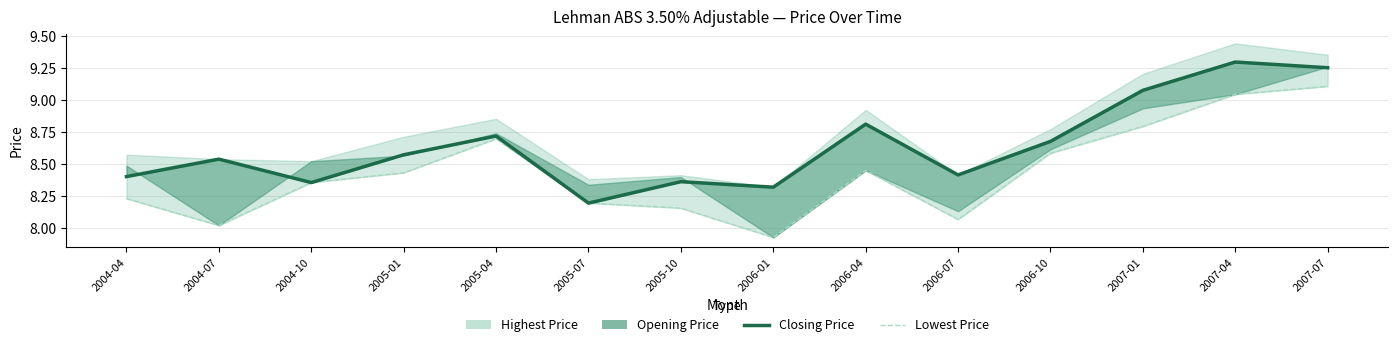

Reading left to right, extract all data points from this chart.

Closing Price: 2004-04=8.4	2004-07=8.5	2004-10=8.4	2005-01=8.6	2005-04=8.7	2005-07=8.2	2005-10=8.4	2006-01=8.3	2006-04=8.8	2006-07=8.4	2006-10=8.7	2007-01=9.1	2007-04=9.3	2007-07=9.3
Lowest Price: 2004-04=8.2	2004-07=8.0	2004-10=8.4	2005-01=8.4	2005-04=8.7	2005-07=8.2	2005-10=8.2	2006-01=7.9	2006-04=8.5	2006-07=8.1	2006-10=8.6	2007-01=8.8	2007-04=9.0	2007-07=9.1